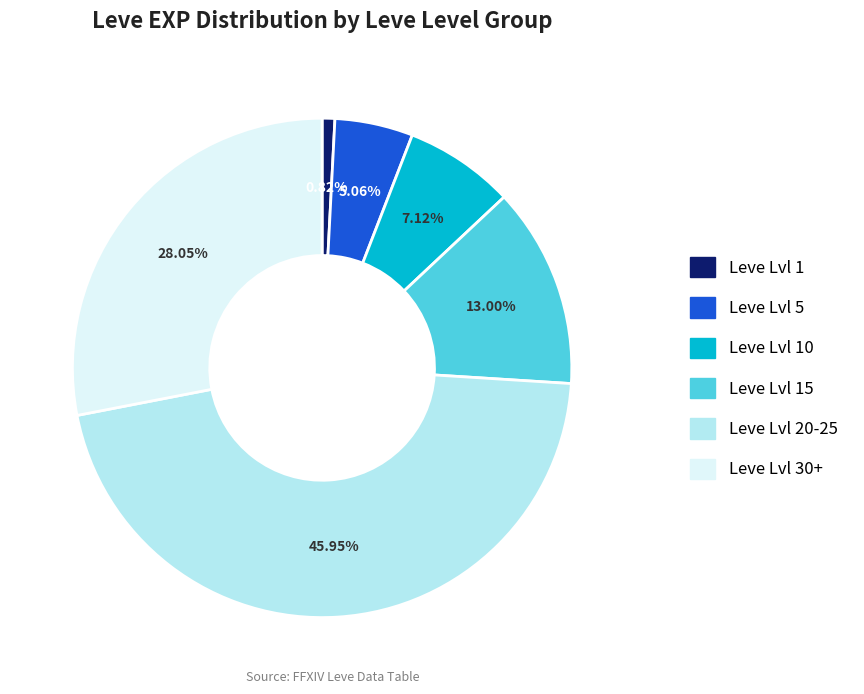

Is there a majority slice in this chart?

No